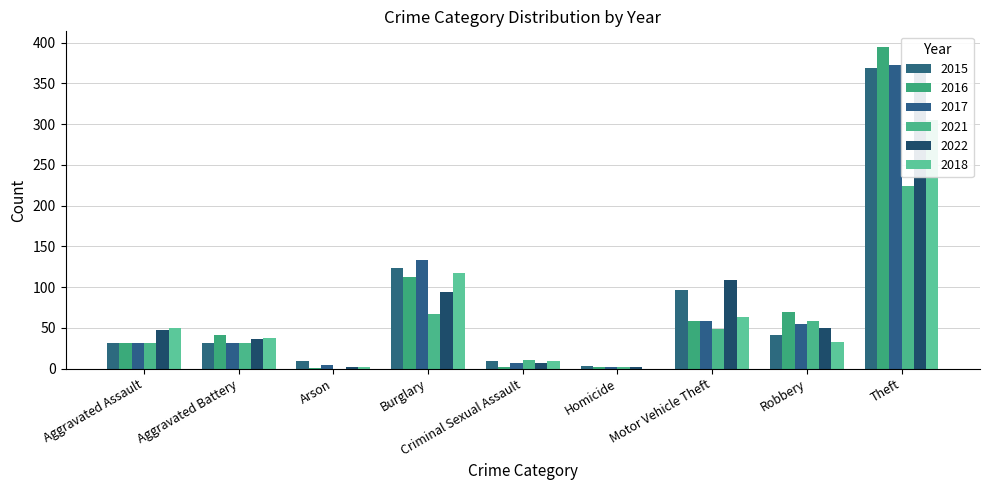

Are the bars grouped side by side (vs. stacked)?

Yes